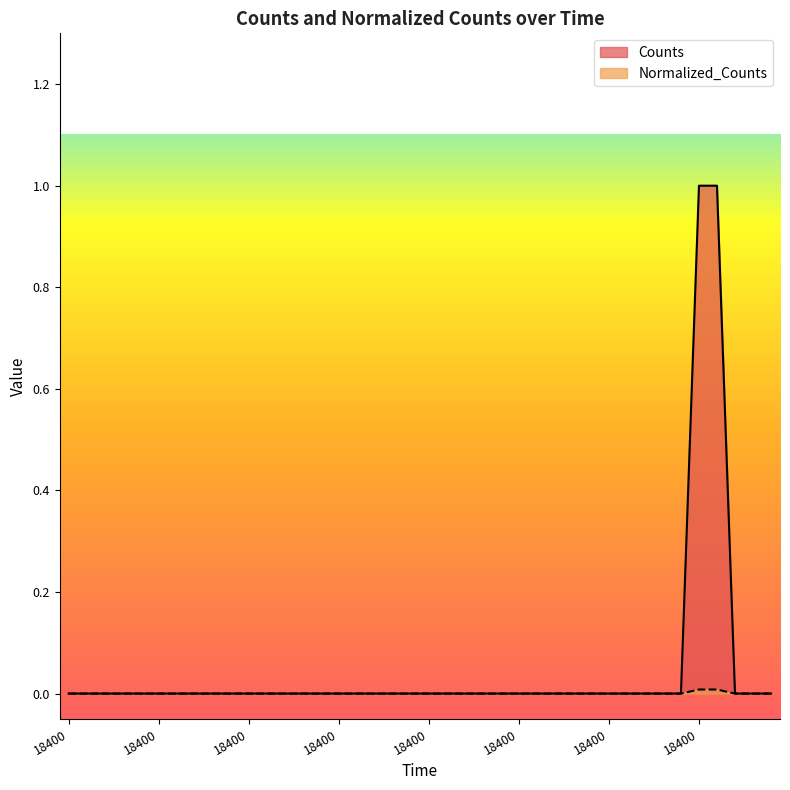

Reading right to left, transcribe all the data shown in this chart.

Counts: 18400.0=0.0	18400.0=0.0	18400.0=0.0	18400.0=1.0	18400.0=1.0	18400.0=0.0	18400.0=0.0	18400.0=0.0	18400.0=0.0	18400.0=0.0	18400.0=0.0	18400.0=0.0	18400.0=0.0	18400.0=0.0	18400.0=0.0	18400.0=0.0	18400.0=0.0	18400.0=0.0	18400.0=0.0	18400.0=0.0	18400.0=0.0	18400.0=0.0	18400.0=0.0	18400.0=0.0	18400.0=0.0	18400.0=0.0	18400.0=0.0	18400.0=0.0	18400.0=0.0	18400.0=0.0	18400.0=0.0	18400.0=0.0	18400.0=0.0	18400.0=0.0	18400.0=0.0	18400.0=0.0	18400.0=0.0	18400.0=0.0	18400.0=0.0	18400.0=0.0
Normalized_Counts: 18400.0=0.0	18400.0=0.0	18400.0=0.0	18400.0=0.0	18400.0=0.0	18400.0=0.0	18400.0=0.0	18400.0=0.0	18400.0=0.0	18400.0=0.0	18400.0=0.0	18400.0=0.0	18400.0=0.0	18400.0=0.0	18400.0=0.0	18400.0=0.0	18400.0=0.0	18400.0=0.0	18400.0=0.0	18400.0=0.0	18400.0=0.0	18400.0=0.0	18400.0=0.0	18400.0=0.0	18400.0=0.0	18400.0=0.0	18400.0=0.0	18400.0=0.0	18400.0=0.0	18400.0=0.0	18400.0=0.0	18400.0=0.0	18400.0=0.0	18400.0=0.0	18400.0=0.0	18400.0=0.0	18400.0=0.0	18400.0=0.0	18400.0=0.0	18400.0=0.0